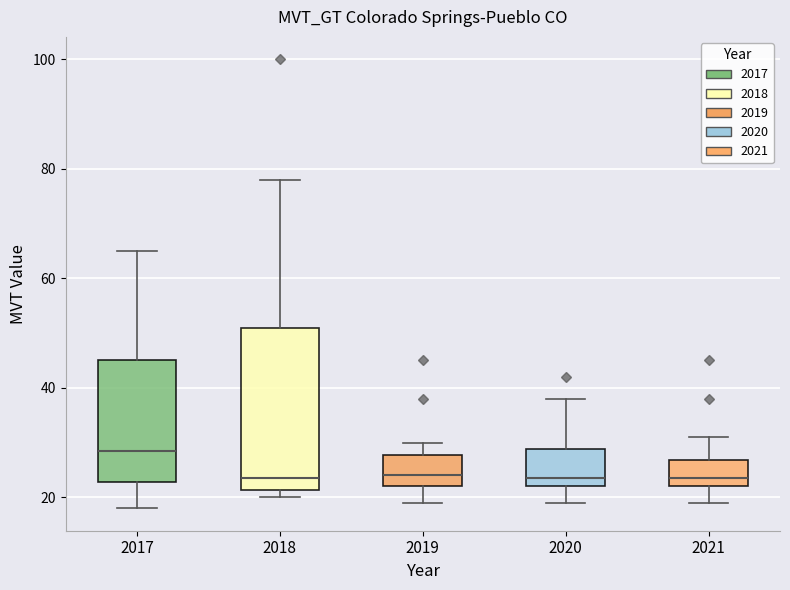

Comparing the boxes themselves (not the whiskers), which one is the tallest?

2018